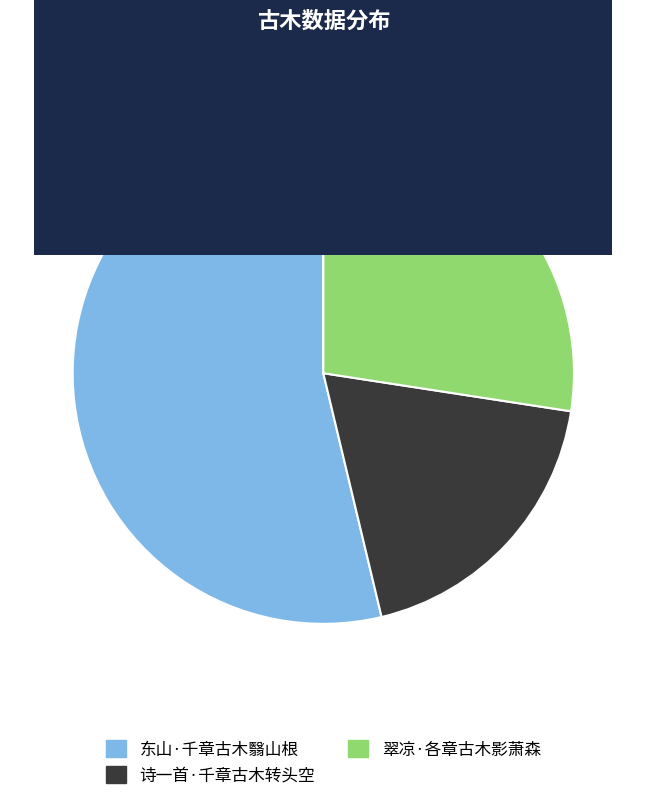

Which slice is the smallest?

诗一首·千章古木转头空